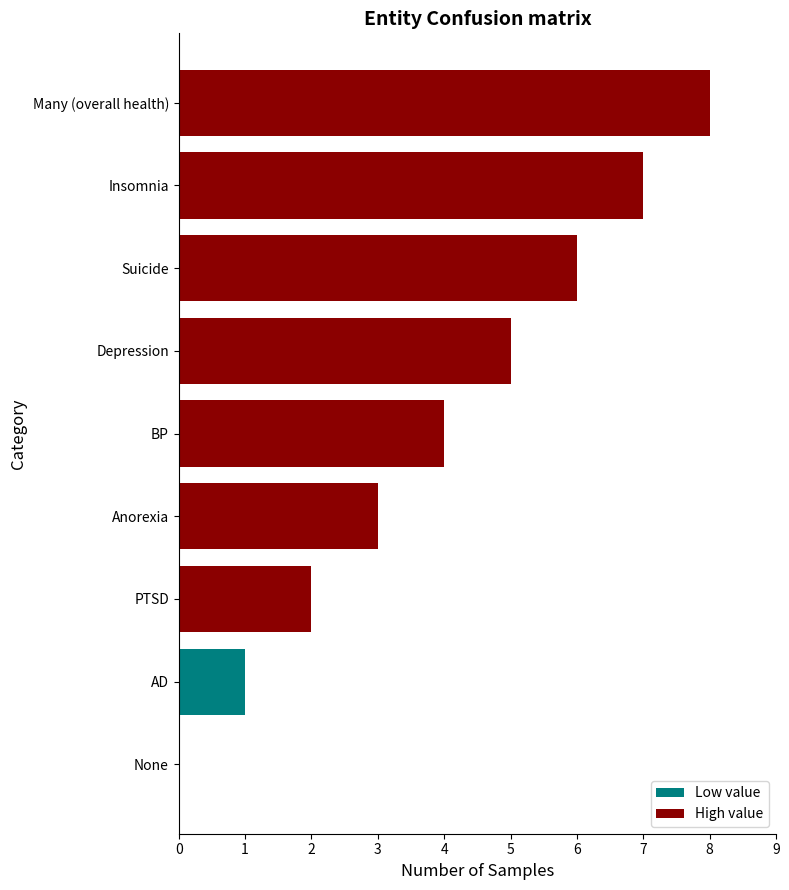

What is the sum of all values?

36